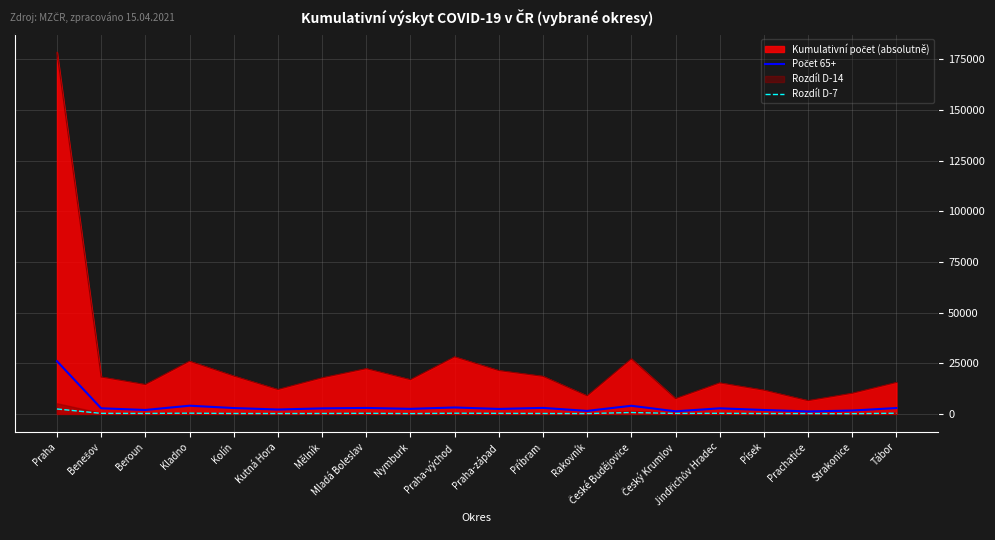

How many interior local peaks does the Rozdíl D-7 series have?

5